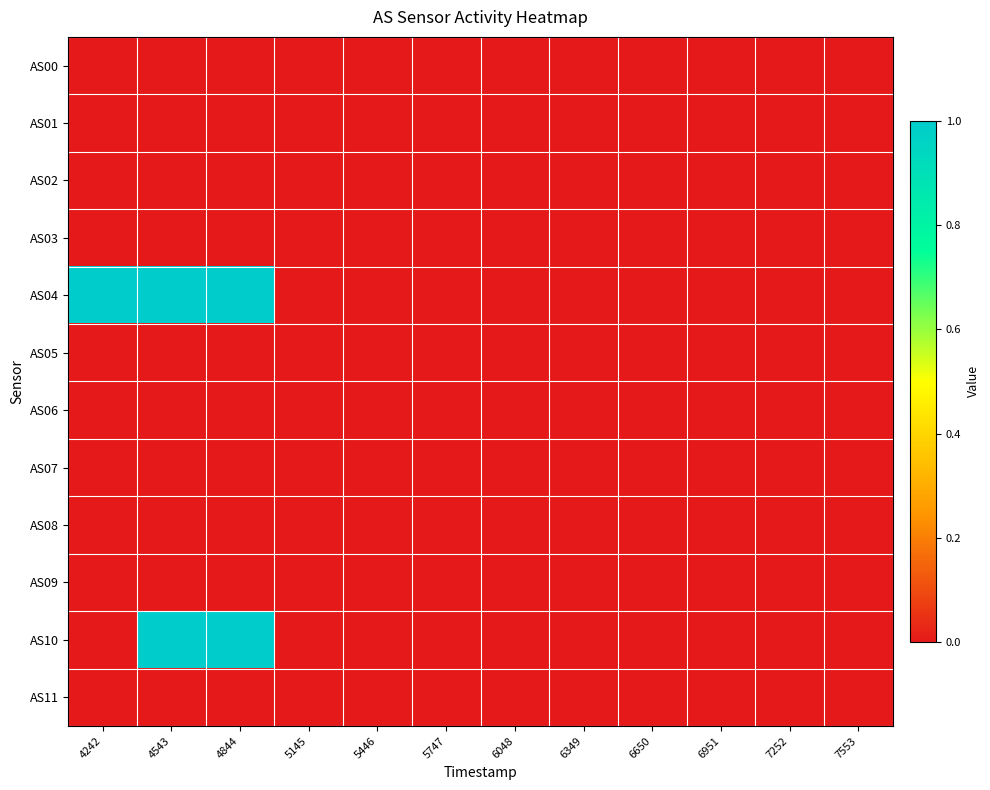

Between 4844 and 6349, which series saw the biggest shift?

AS04